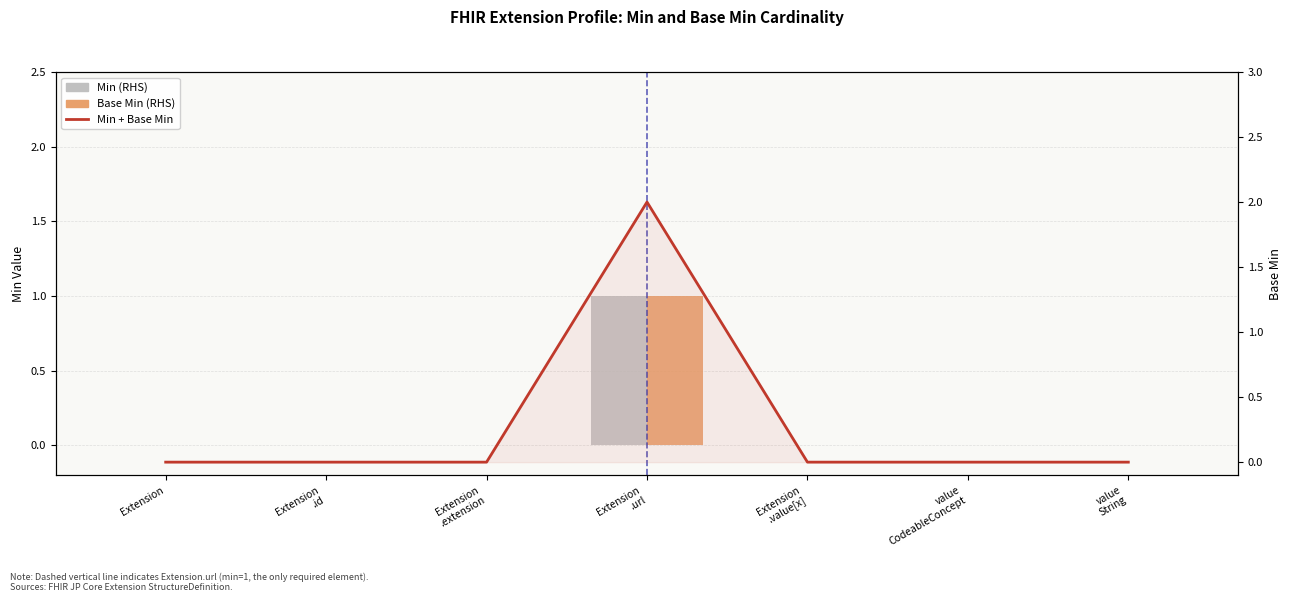

Reading left to right, what are all the values shown in this chart?

Min: Extension=0	Extension
.id=0	Extension
.extension=0	Extension
.url=1	Extension
.value[x]=0	value
CodeableConcept=0	value
String=0
Base Min: Extension=0	Extension
.id=0	Extension
.extension=0	Extension
.url=1	Extension
.value[x]=0	value
CodeableConcept=0	value
String=0
Min + Base Min (7 pt moving, RHS): Extension=0	Extension
.id=0	Extension
.extension=0	Extension
.url=2	Extension
.value[x]=0	value
CodeableConcept=0	value
String=0